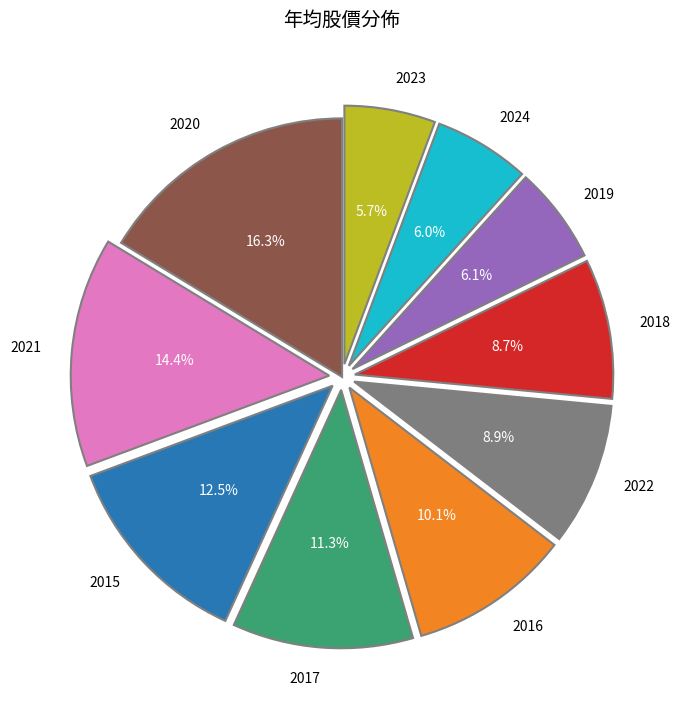

To the nearest percent, what percentage of the pie is 2019?

6%